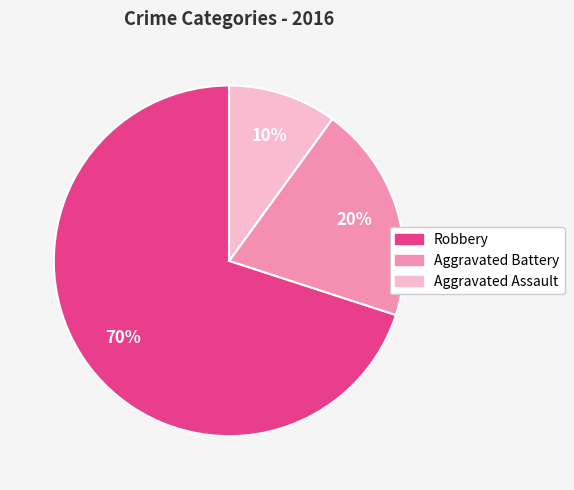

Is there a majority slice in this chart?

Yes